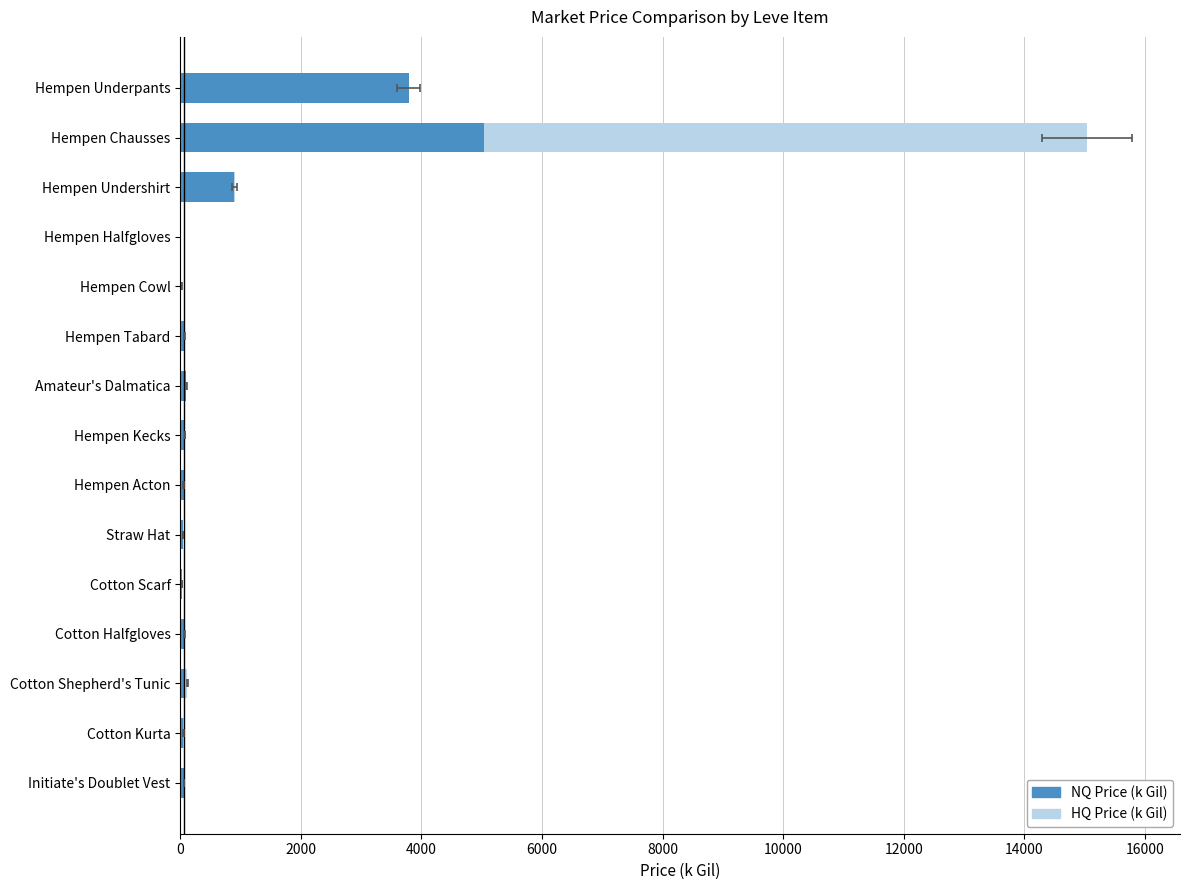

How many bars are there in each group?

2